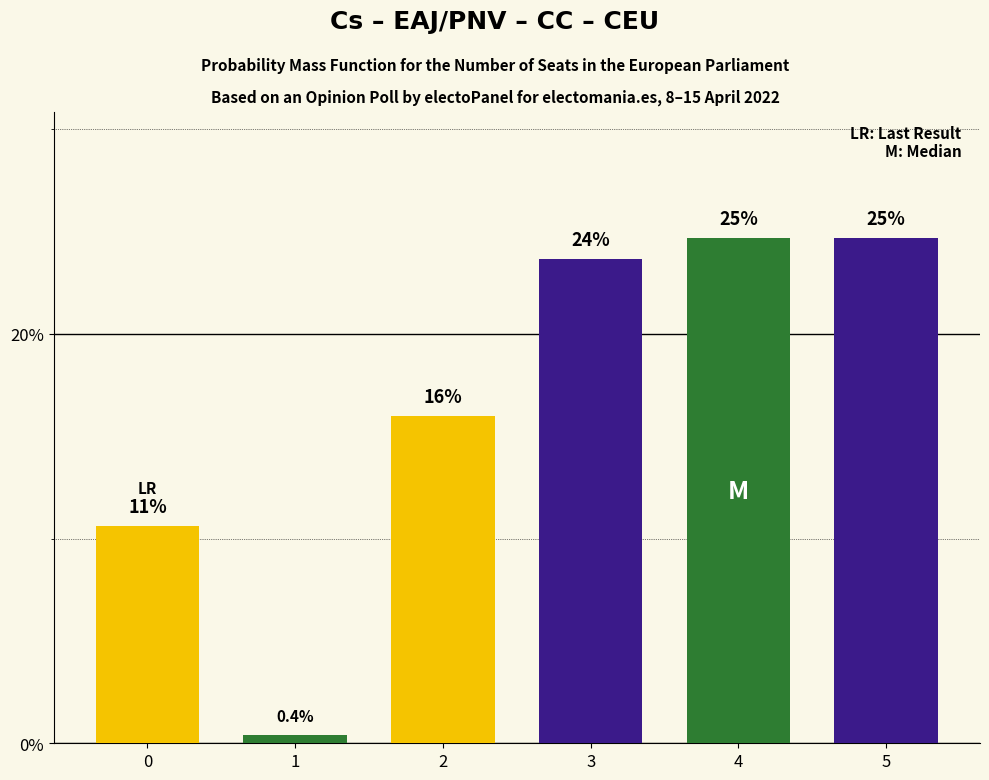

Are the bars horizontal?

No